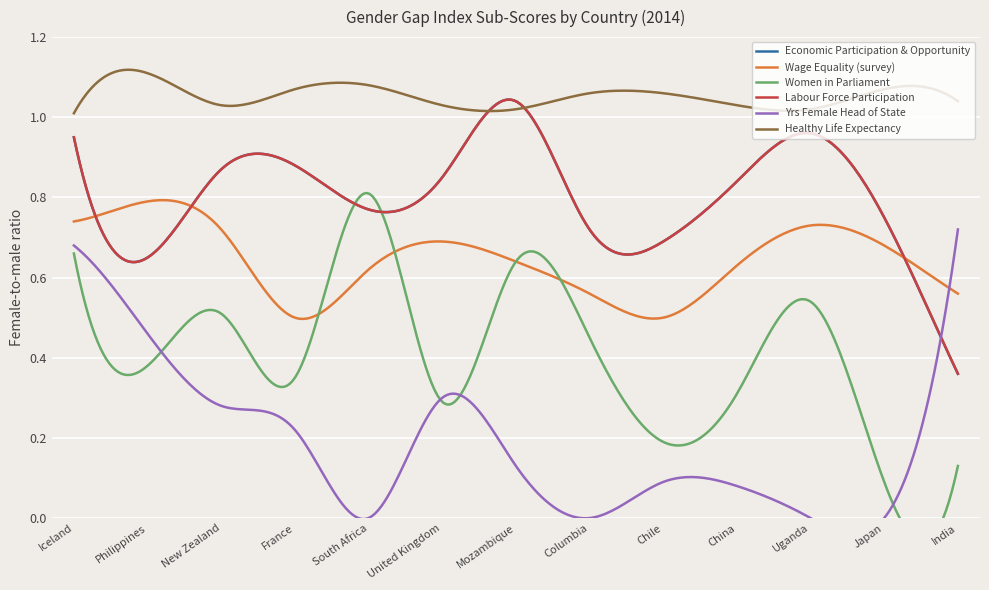

True or false: Labour Force Participation has a value of 0.8 at China.

True